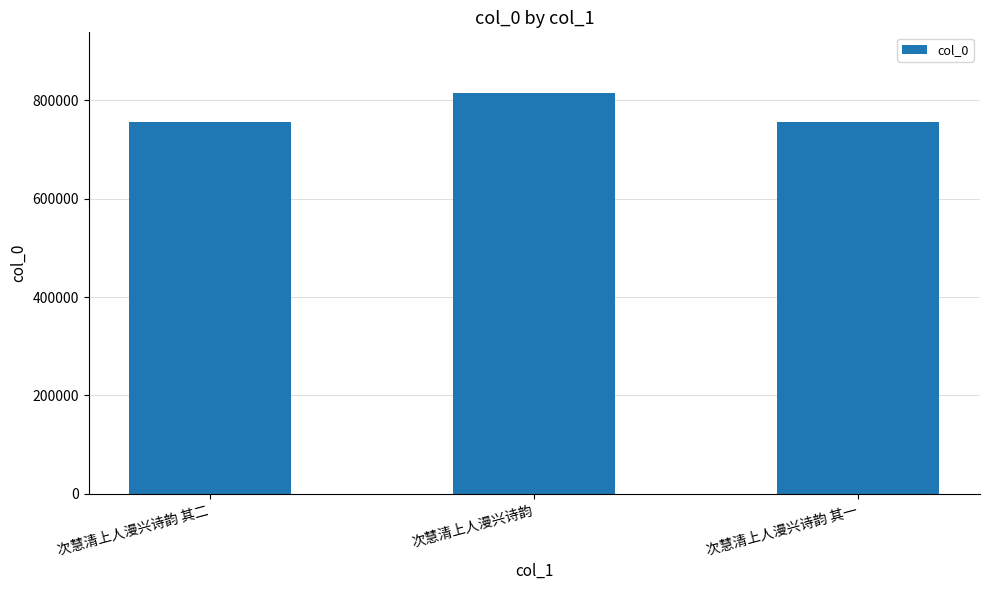

What is the change in value from 次慧清上人漫兴诗韵 其二 to 次慧清上人漫兴诗韵?

+59178